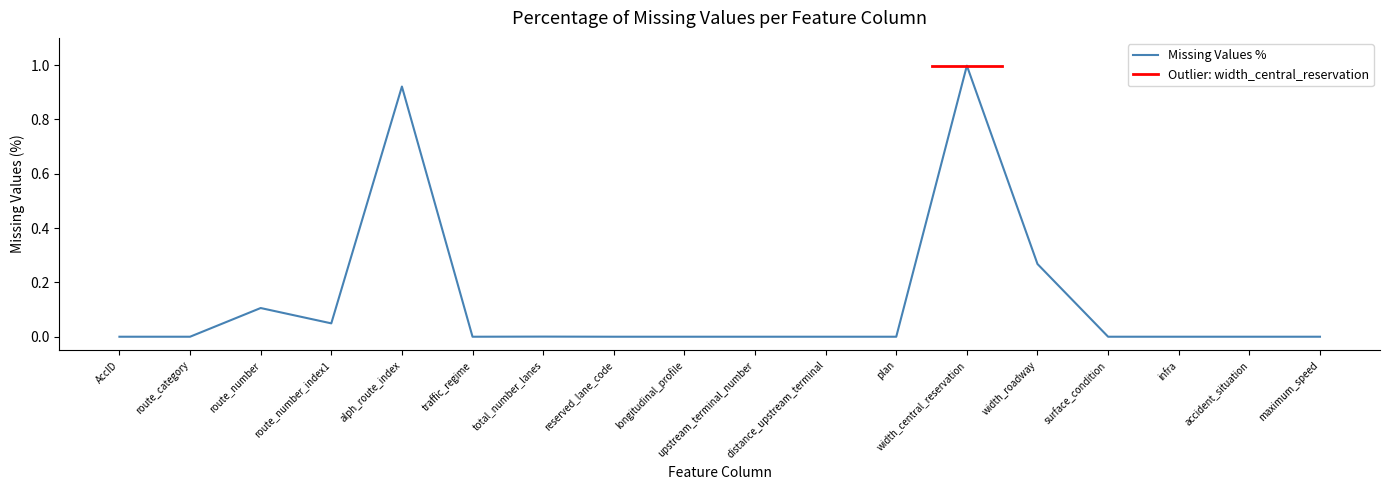

True or false: there are more than 1 points higher than both neighbors.

True